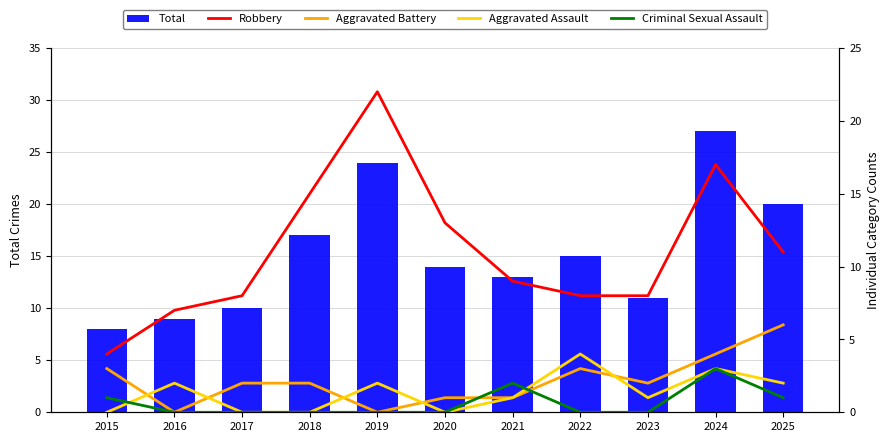

What is the minimum value for Total?

8